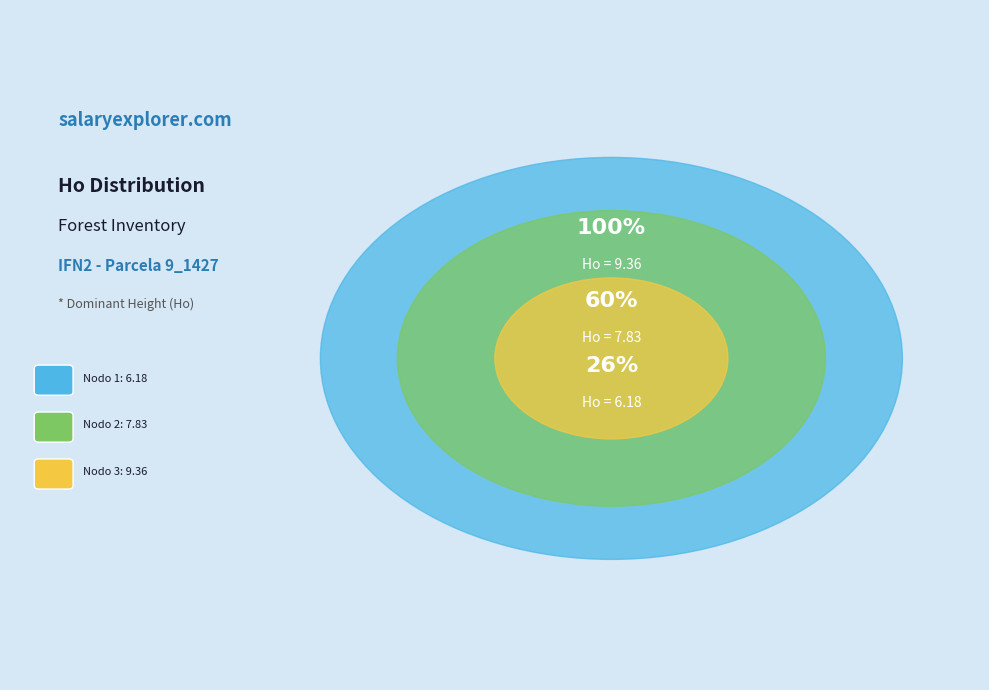

Which has a higher value, Nodo 2 - Pies inventariados or Nodo 1 - Pies inventariados?

Nodo 2 - Pies inventariados